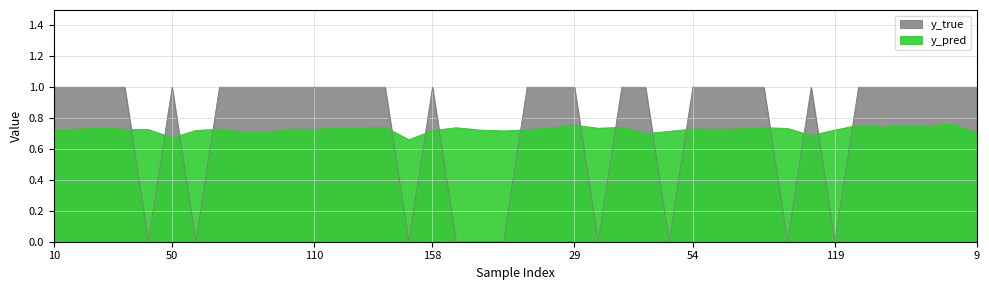

Between 76 and 13, which is larger?

76